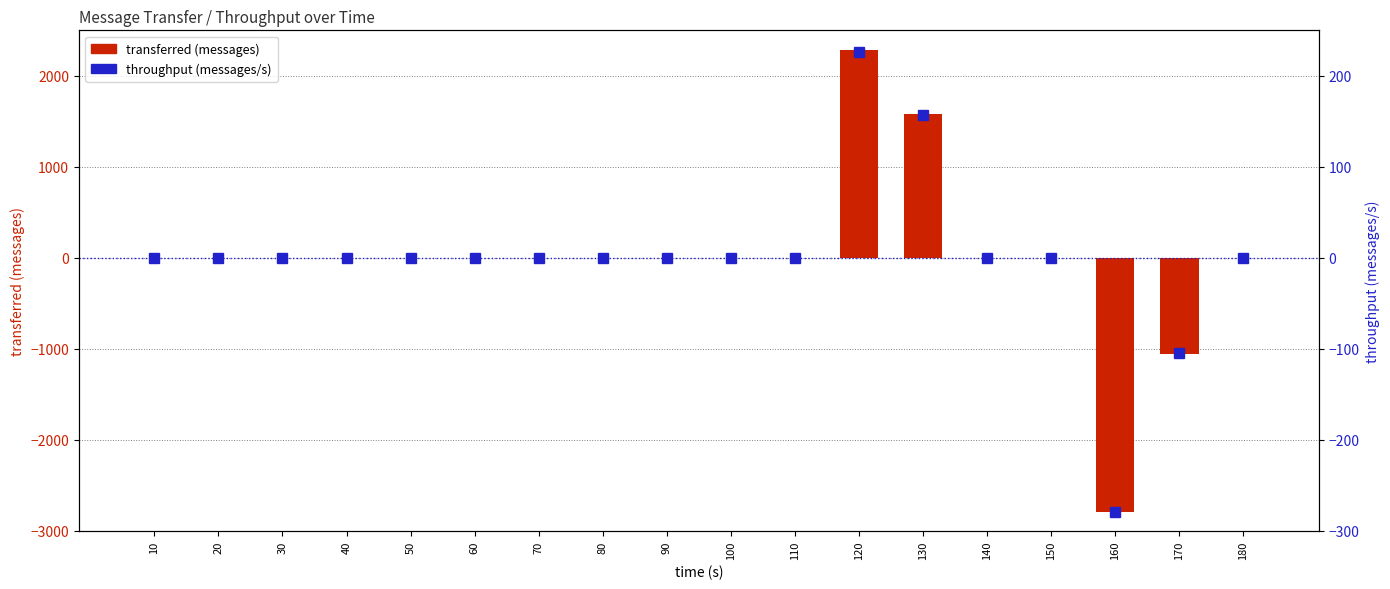

Reading left to right, what are all the values shown in this chart?

transferred (messages): 10=0	20=0	30=0	40=0	50=0	60=0	70=0	80=0	90=0	100=0	110=0	120=2280	130=1580	140=0	150=0	160=-2800	170=-1060	180=0
throughput (messages/s): 10=0	20=0	30=0	40=0	50=0	60=0	70=0	80=0	90=0	100=0	110=0	120=226	130=157	140=0	150=0	160=-279	170=-105	180=0